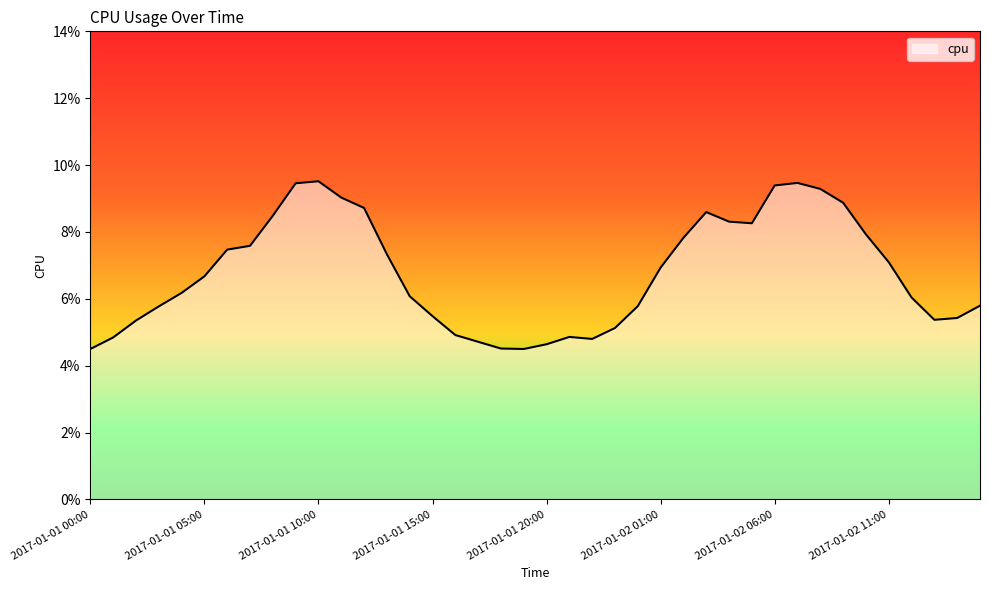

Reading left to right, list all the values displayed in this chart.

0.0	0.0	0.1	0.1	0.1	0.1	0.1	0.1	0.1	0.1	0.1	0.1	0.1	0.1	0.1	0.1	0.0	0.0	0.0	0.0	0.0	0.0	0.0	0.1	0.1	0.1	0.1	0.1	0.1	0.1	0.1	0.1	0.1	0.1	0.1	0.1	0.1	0.1	0.1	0.1